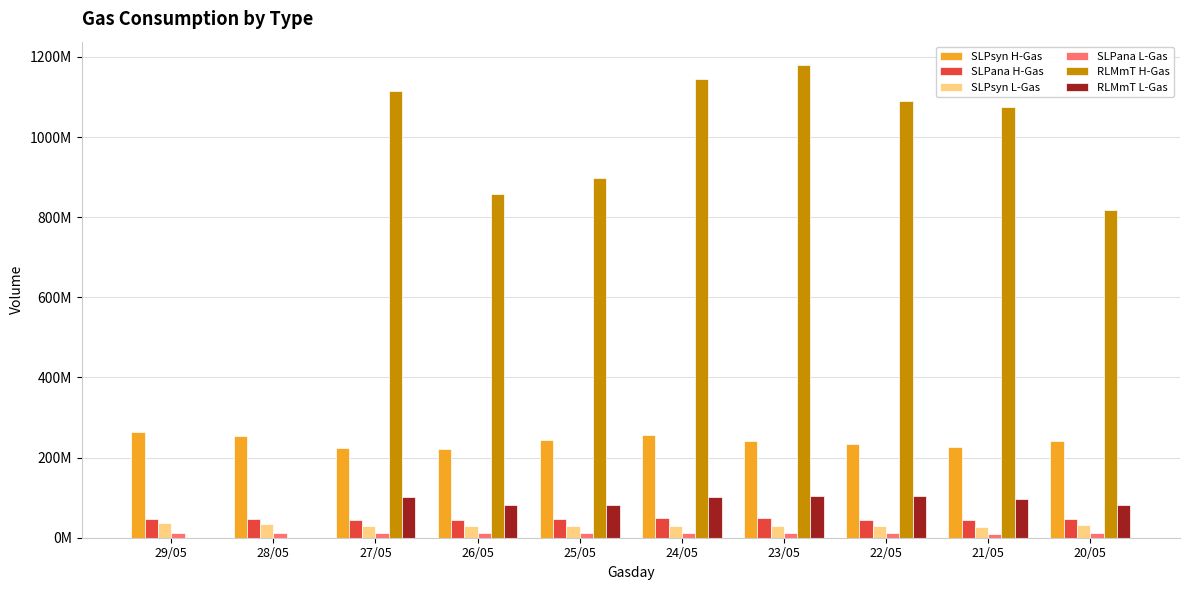

List the series in order of their peak value, lowest first.

SLPana L-Gas, SLPsyn L-Gas, SLPana H-Gas, RLMmT L-Gas, SLPsyn H-Gas, RLMmT H-Gas